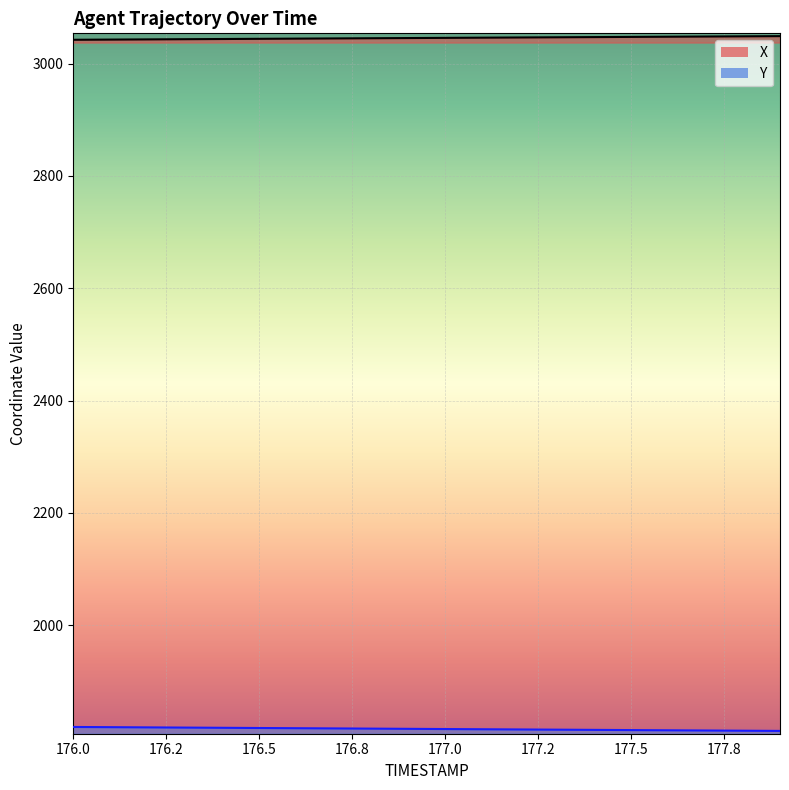

Reading left to right, list all the values displayed in this chart.

X: 3042.4	3042.8	3043.1	3043.4	3043.8	3044.1	3044.5	3044.8	3045.2	3045.5	3045.8	3046.2	3046.5	3046.9	3047.2	3047.5	3047.9	3048.2	3048.6	3048.9
Y: 1818.8	1818.4	1818.1	1817.7	1817.3	1817.0	1816.6	1816.2	1815.8	1815.5	1815.1	1814.7	1814.4	1814.0	1813.6	1813.3	1812.9	1812.5	1812.2	1811.8